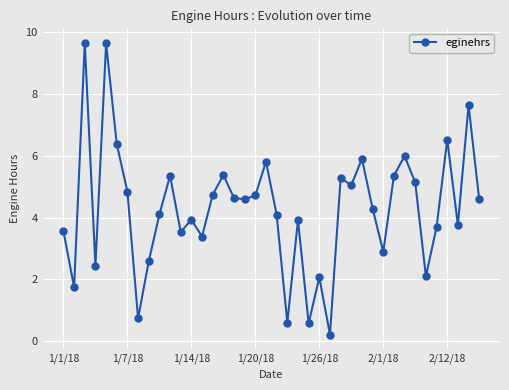

What is the sum of all values?

171.5